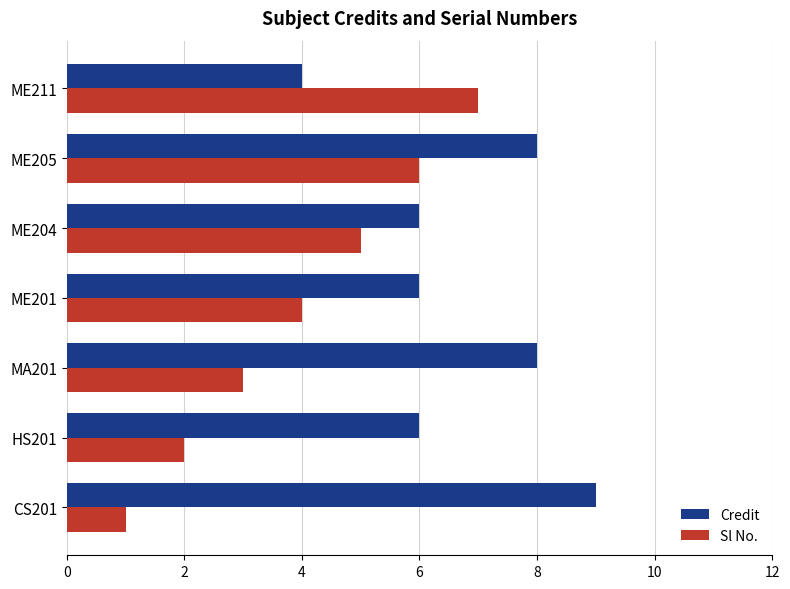

How many values in the Sl No. series are below 4?

3